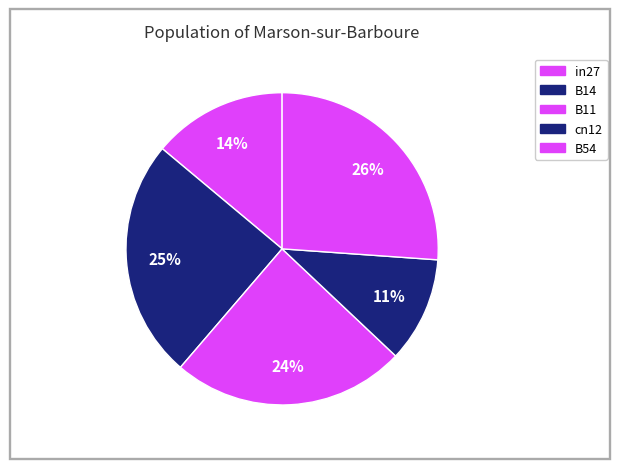

How many slices are in this pie chart?

5